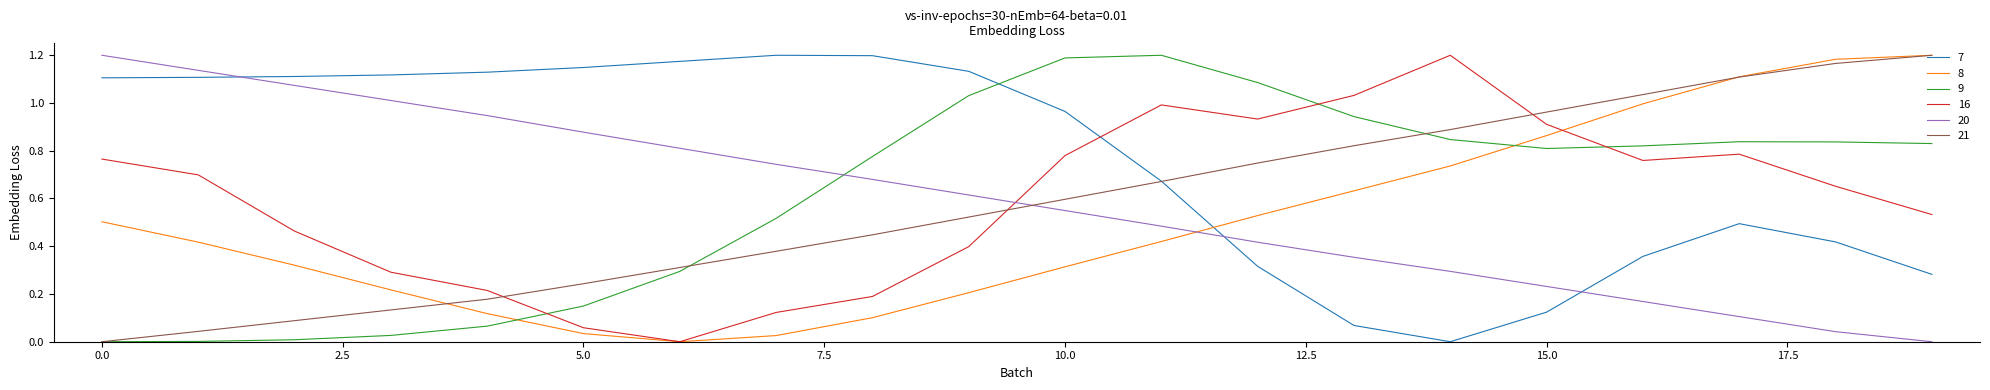

What are all the series names shown in the legend?

7, 8, 9, 16, 20, 21